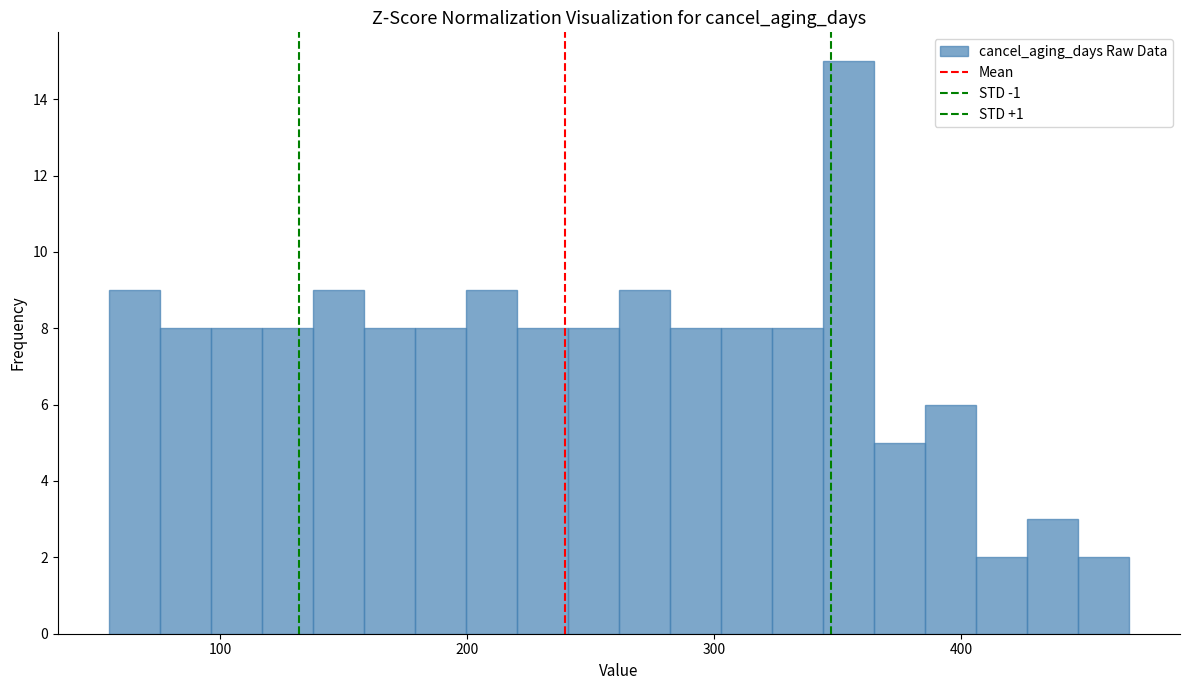

Read against the x-axis, roughly where is the centre of the tallest bar?

350